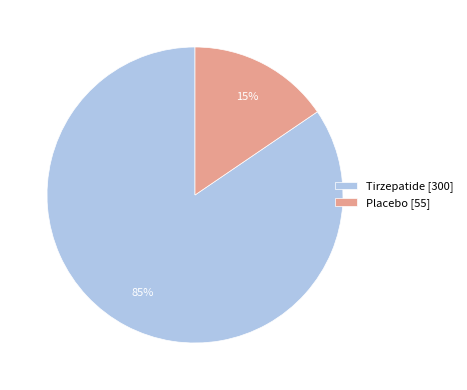

Which slice represents more than half of the pie?

Tirzepatide